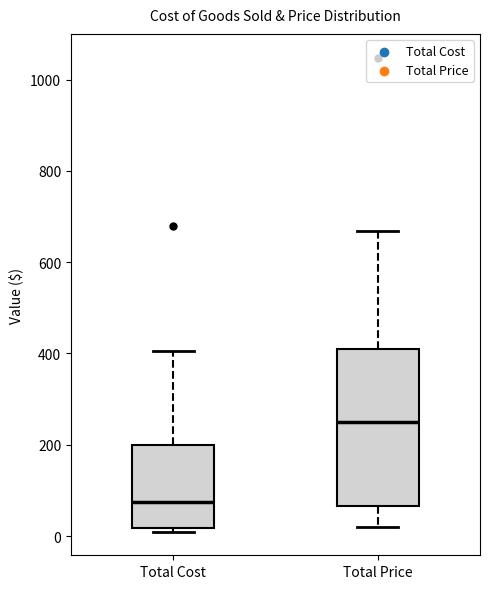

Which box is the tallest, from its lower edge to its upper edge?

Total Price